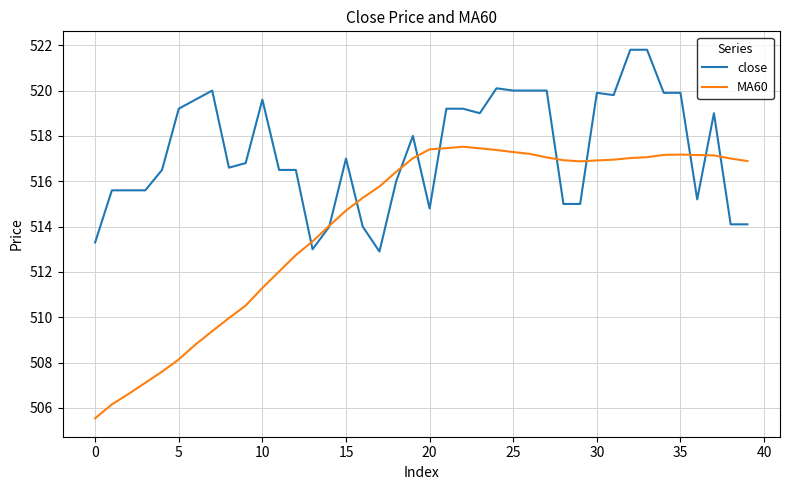

How many lines are shown in the chart?

2